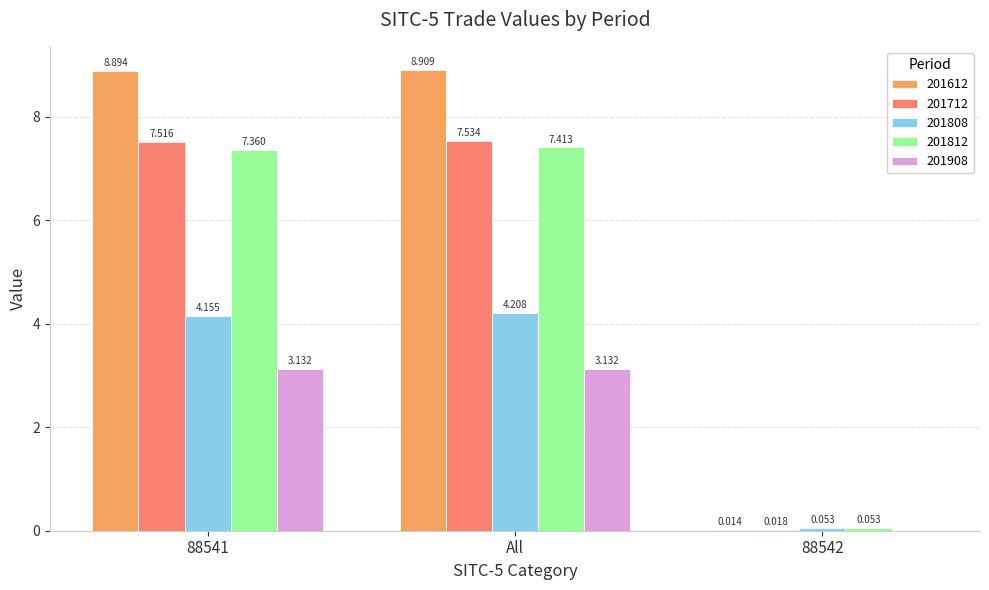

How many groups of bars are there?

3